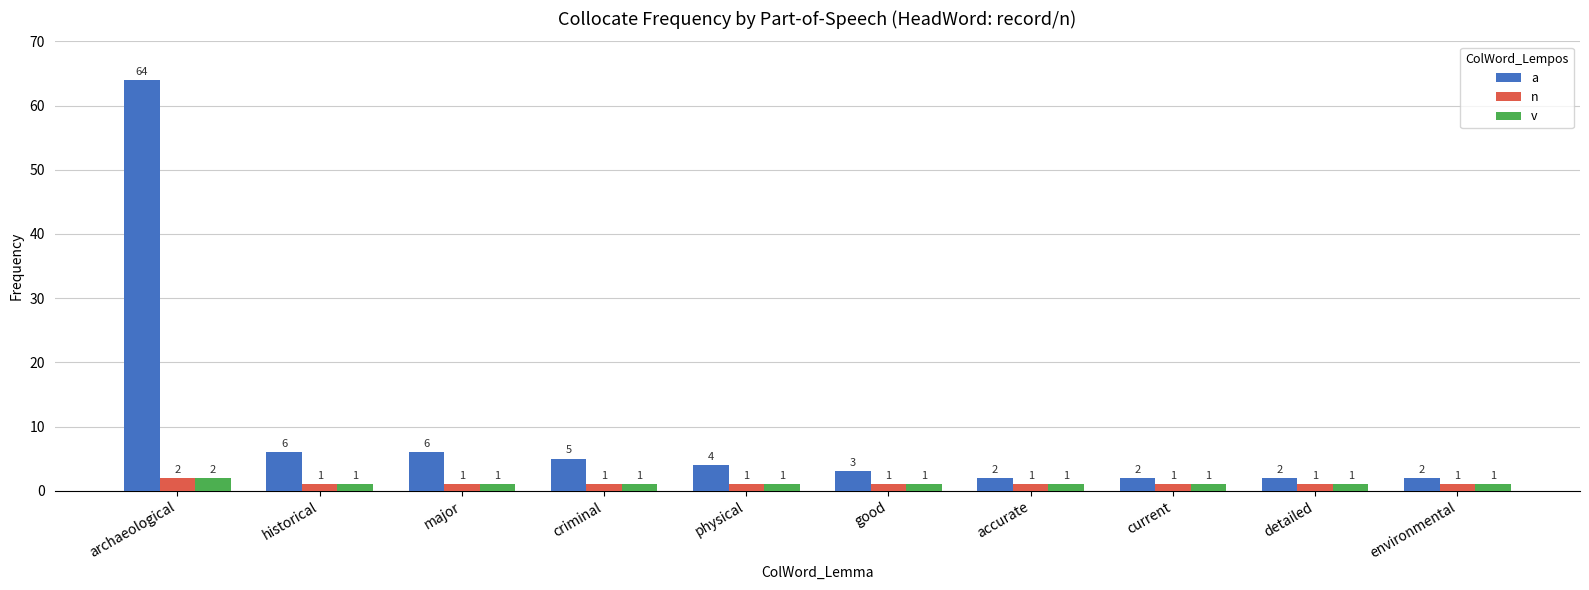

How many data points does each series have?

10